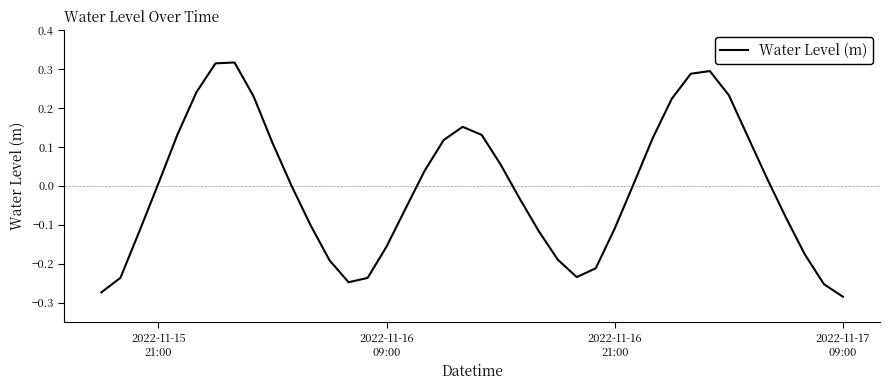

Does the chart display data point markers on the line(s)?

No